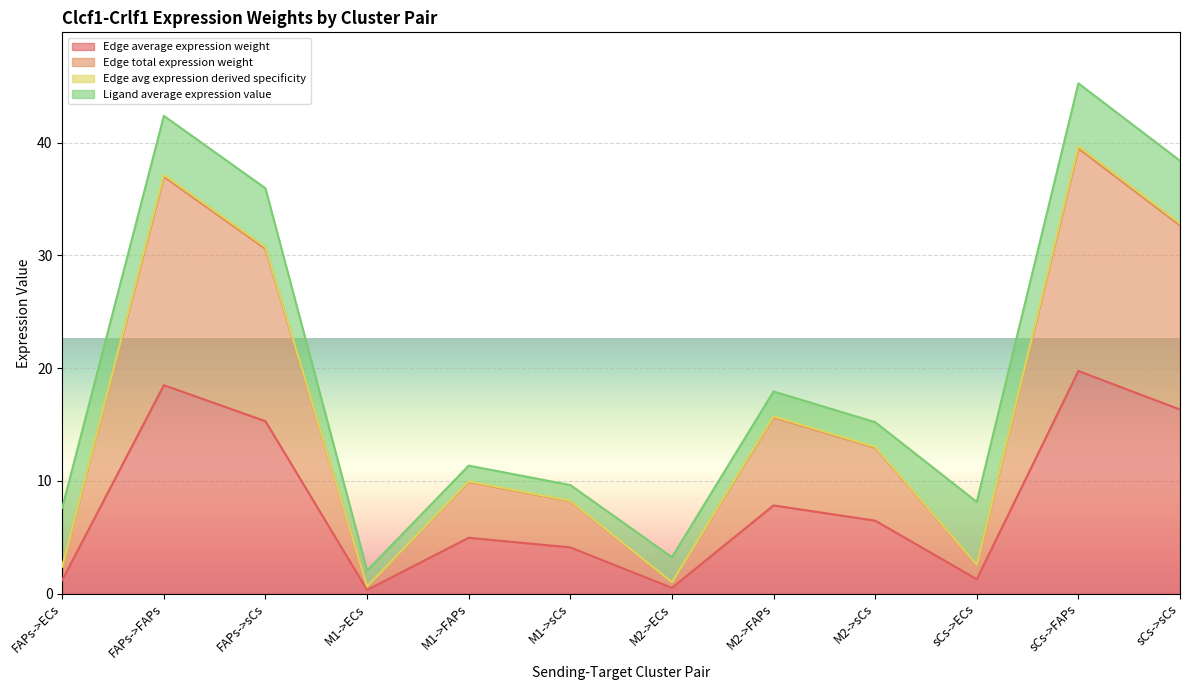

Between sCs->FAPs and FAPs->sCs, which is larger?

sCs->FAPs